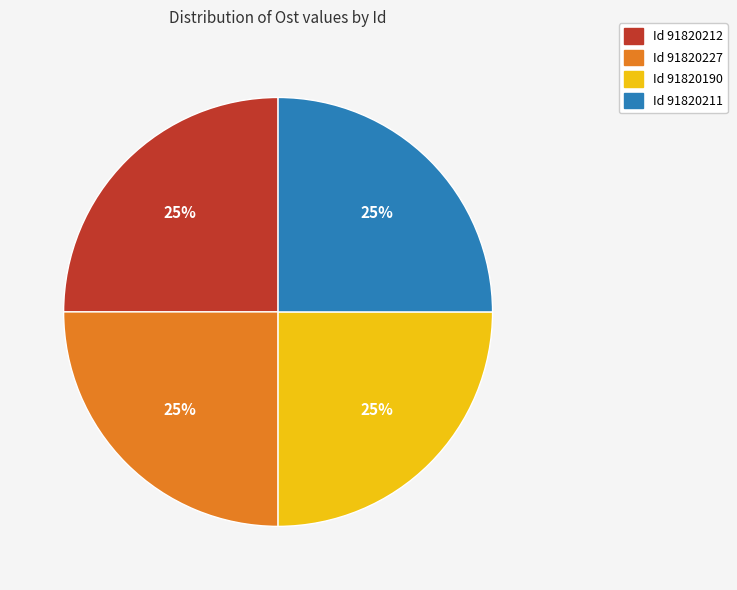

Does any single category account for the majority?

No